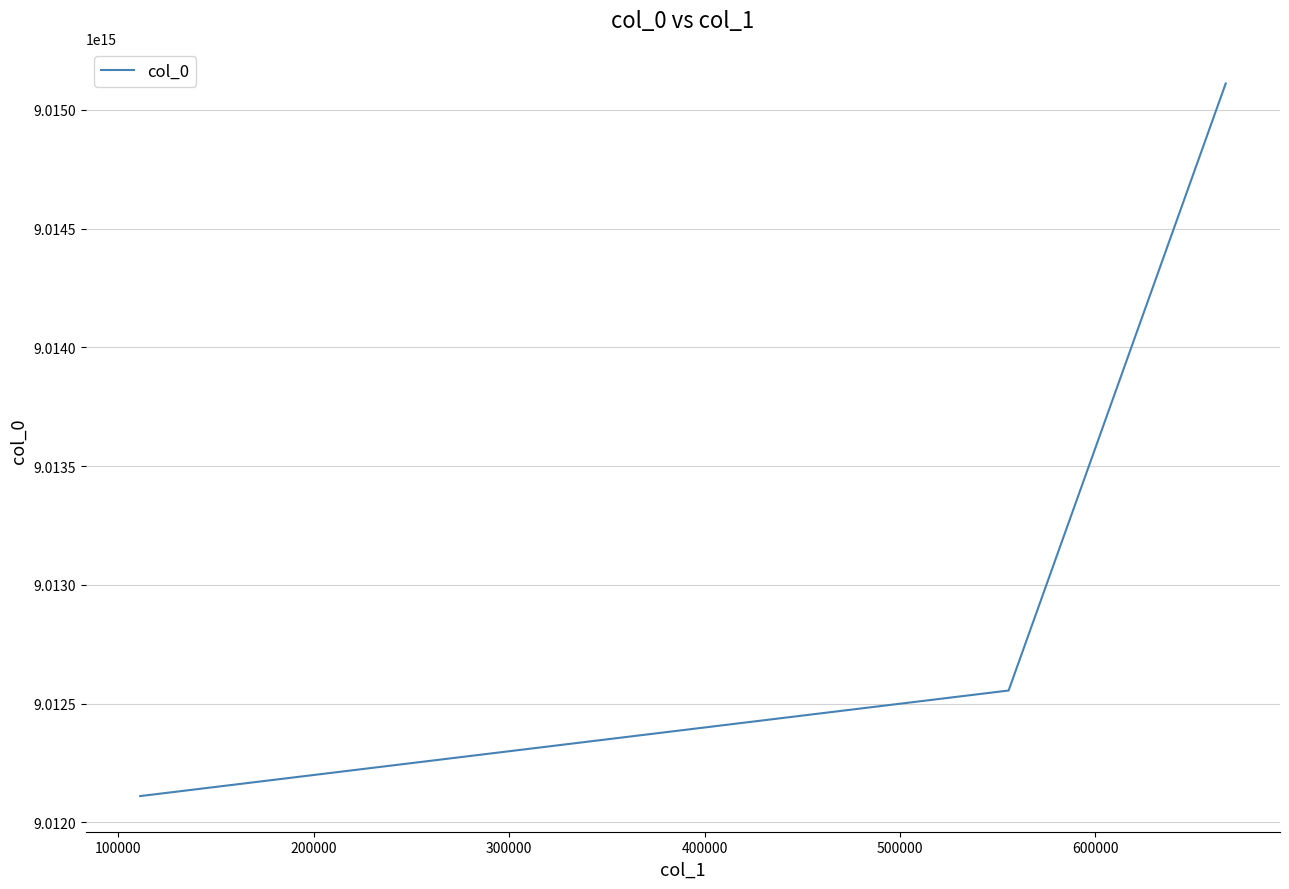

How many values exceed 9012444444444444?

2